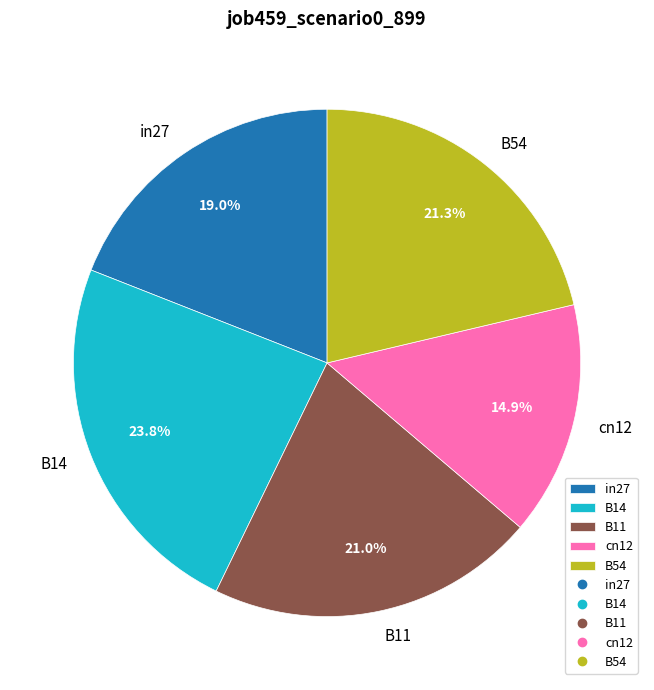

How many slices are in this pie chart?

5